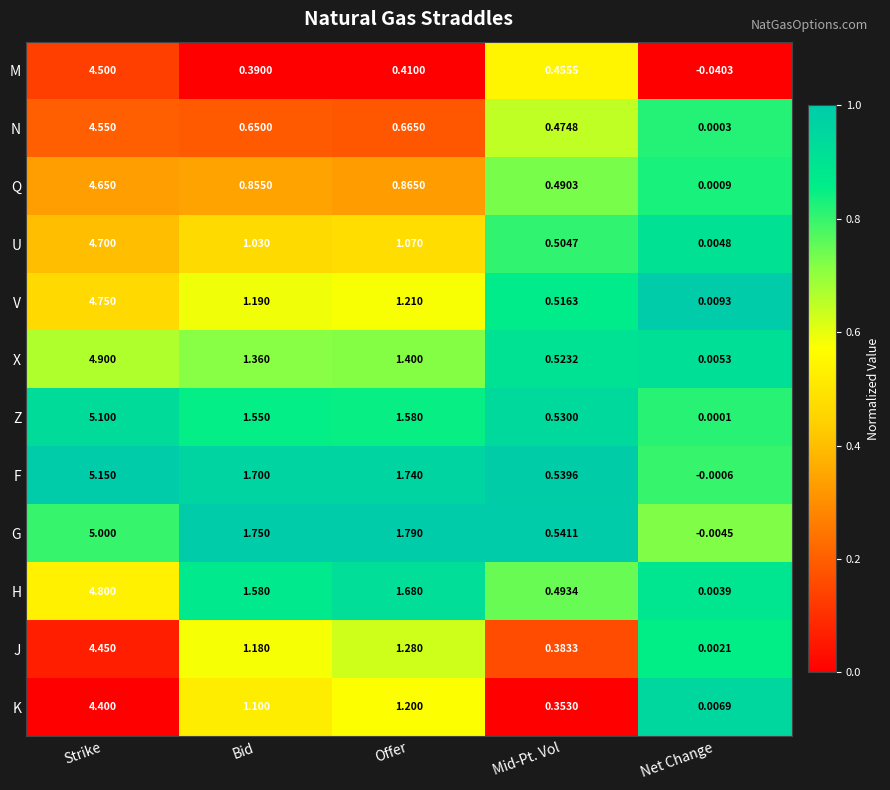

At which category is the sum across all series the highest?

Strike